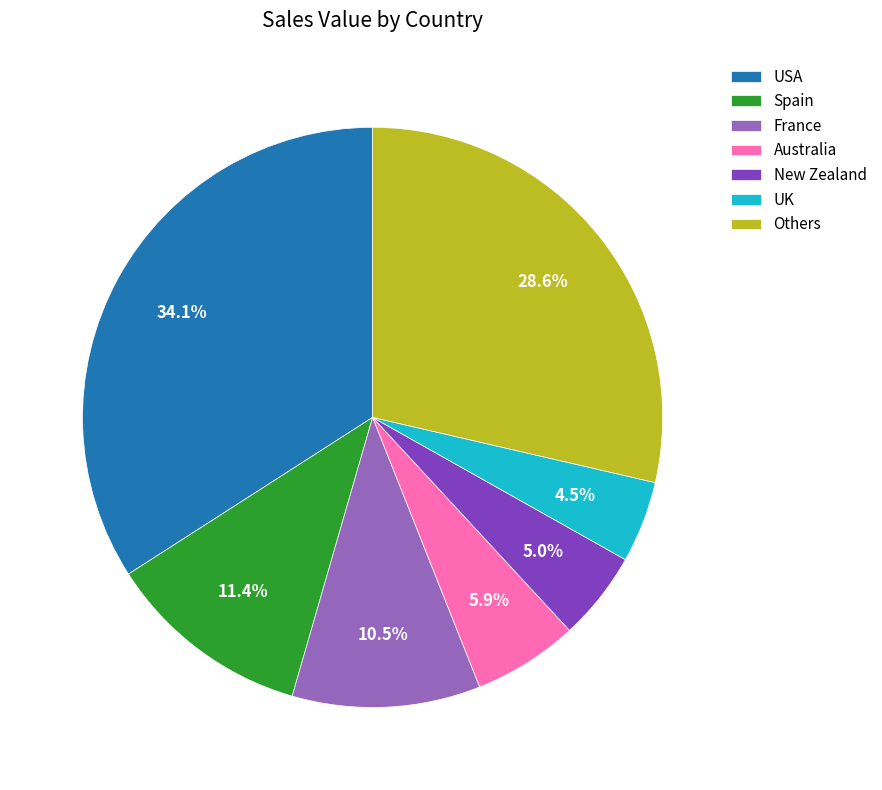

What is the largest slice in the pie chart?

USA